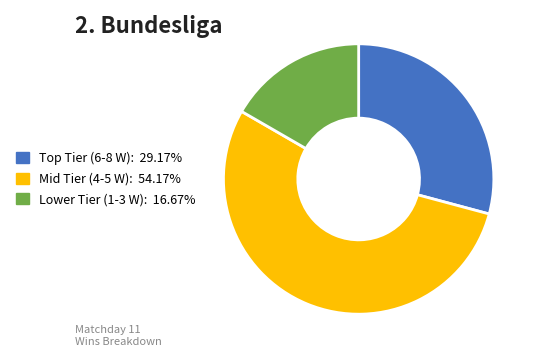

Is there a majority slice in this chart?

Yes